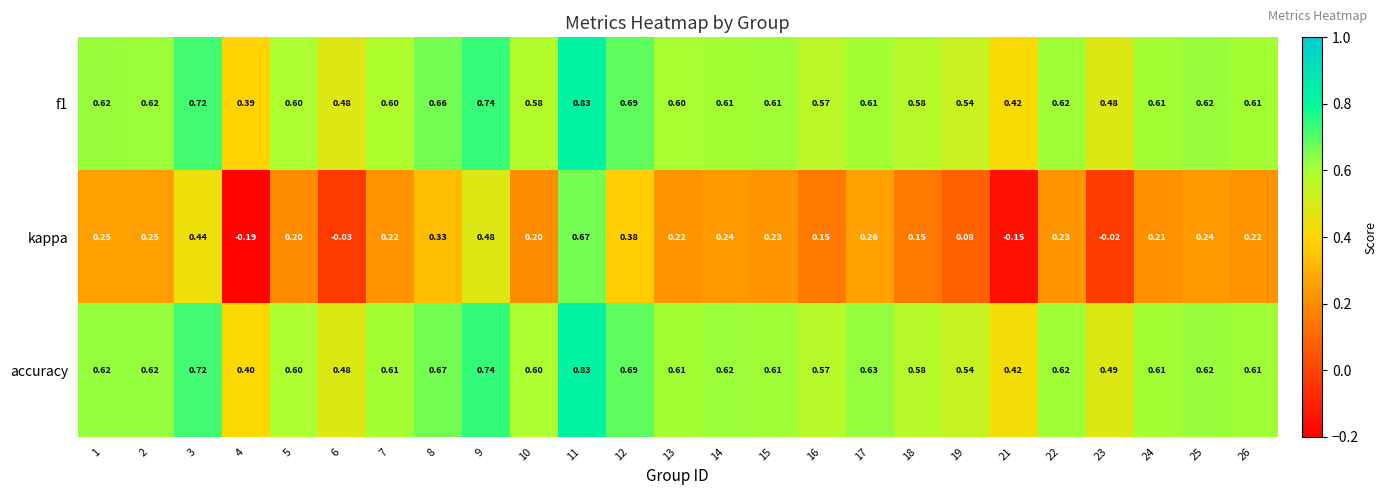

Which series has the largest range (max minus min)?

kappa